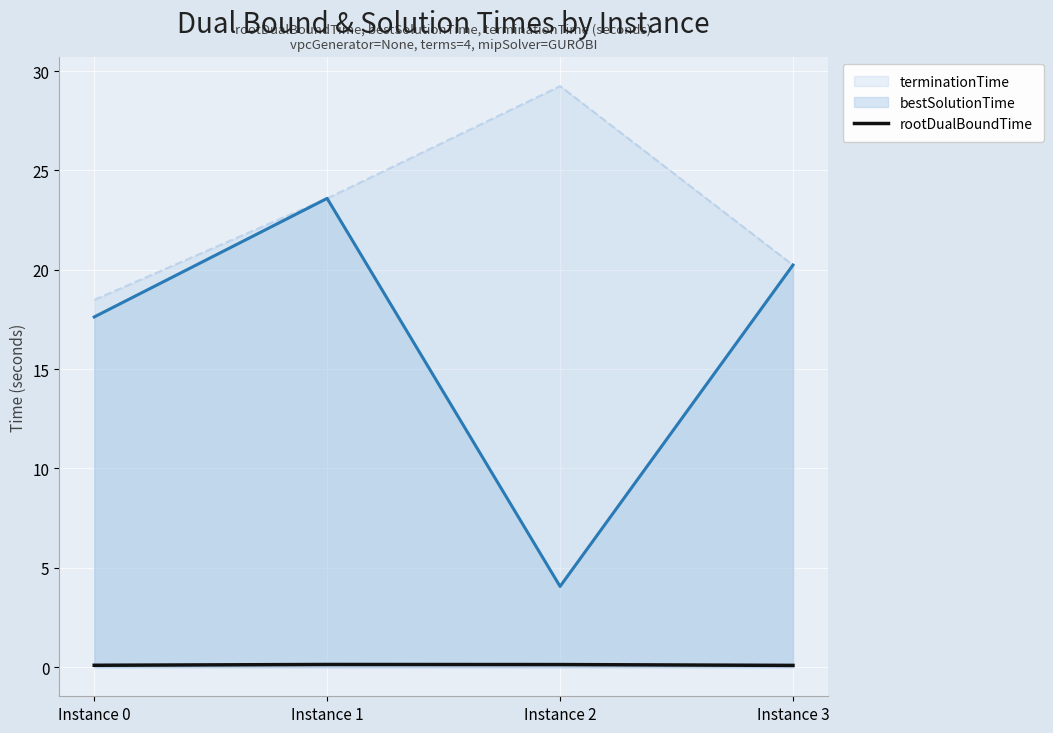

How many categories are shown in the chart?

4